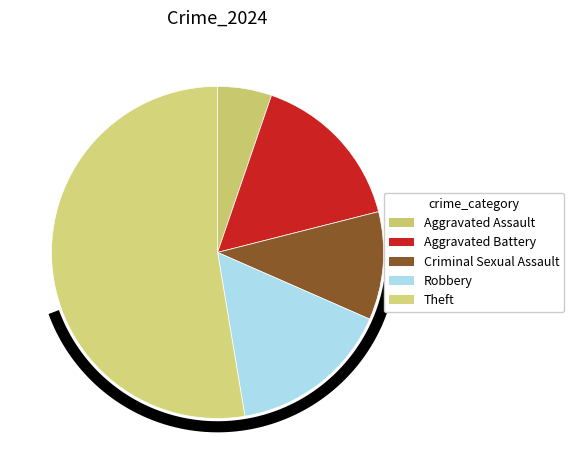

Approximately how many times larger is the value at Aggravated Battery compared to Theft?

0.3